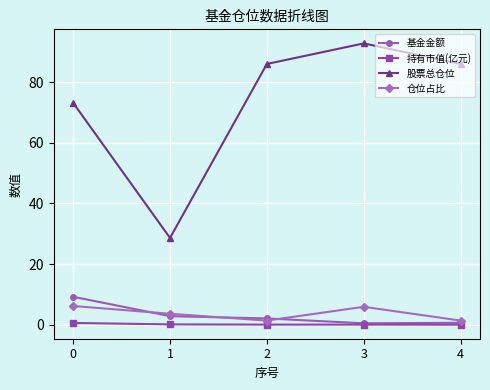

The 股票总仓位 series shows 50.2 at 3. True or false?

False